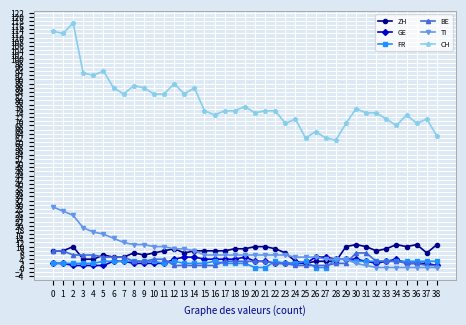

Reading left to right, list all the values displayed in this chart.

ZH: 0=8	1=8	2=10	3=4	4=4	5=6	6=5	7=5	8=7	9=6	10=7	11=8	12=9	13=7	14=8	15=8	16=8	17=8	18=9	19=9	20=10	21=10	22=9	23=7	24=3	25=2	26=3	27=3	28=3	29=10	30=11	31=10	32=8	33=9	34=11	35=10	36=11	37=7	38=11
GE: 0=2	1=2	2=1	3=1	4=1	5=1	6=3	7=3	8=2	9=2	10=2	11=2	12=4	13=5	14=5	15=4	16=4	17=4	18=4	19=5	20=3	21=3	22=2	23=2	24=2	25=2	26=5	27=5	28=4	29=4	30=4	31=3	32=2	33=3	34=4	35=2	36=2	37=2	38=1
FR: 0=2	1=2	2=2	3=2	4=2	5=3	6=3	7=3	8=3	9=3	10=3	11=2	12=3	13=2	14=2	15=2	16=3	17=2	18=2	19=2	20=0	21=0	22=3	23=2	24=2	25=3	26=0	27=0	28=4	29=4	30=3	31=3	32=3	33=3	34=3	35=3	36=3	37=3	38=3
BE: 0=8	1=8	2=6	3=6	4=6	5=5	6=5	7=5	8=3	9=3	10=4	11=4	12=1	13=1	14=1	15=1	16=1	17=3	18=3	19=3	20=3	21=3	22=2	23=2	24=1	25=1	26=1	27=1	28=2	29=2	30=7	31=7	32=3	33=3	34=3	35=2	36=2	37=1	38=1
TI: 0=29	1=27	2=25	3=19	4=17	5=16	6=14	7=12	8=11	9=11	10=10	11=10	12=9	13=9	14=8	15=6	16=6	17=6	18=6	19=6	20=6	21=6	22=6	23=6	24=5	25=5	26=5	27=4	28=4	29=4	30=2	31=1	32=0	33=0	34=0	35=0	36=0	37=0	38=0
CH: 0=113	1=112	2=117	3=93	4=92	5=94	6=86	7=83	8=87	9=86	10=83	11=83	12=88	13=83	14=86	15=75	16=73	17=75	18=75	19=77	20=74	21=75	22=75	23=69	24=71	25=62	26=65	27=62	28=61	29=69	30=76	31=74	32=74	33=71	34=68	35=73	36=69	37=71	38=63